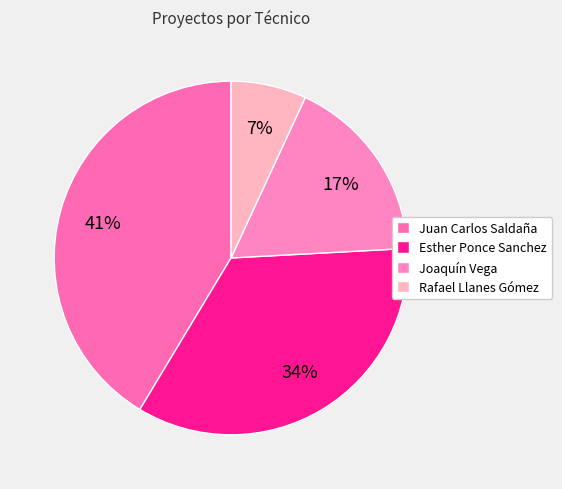

What percentage is the Esther Ponce Sanchez slice, to the nearest percent?

34%